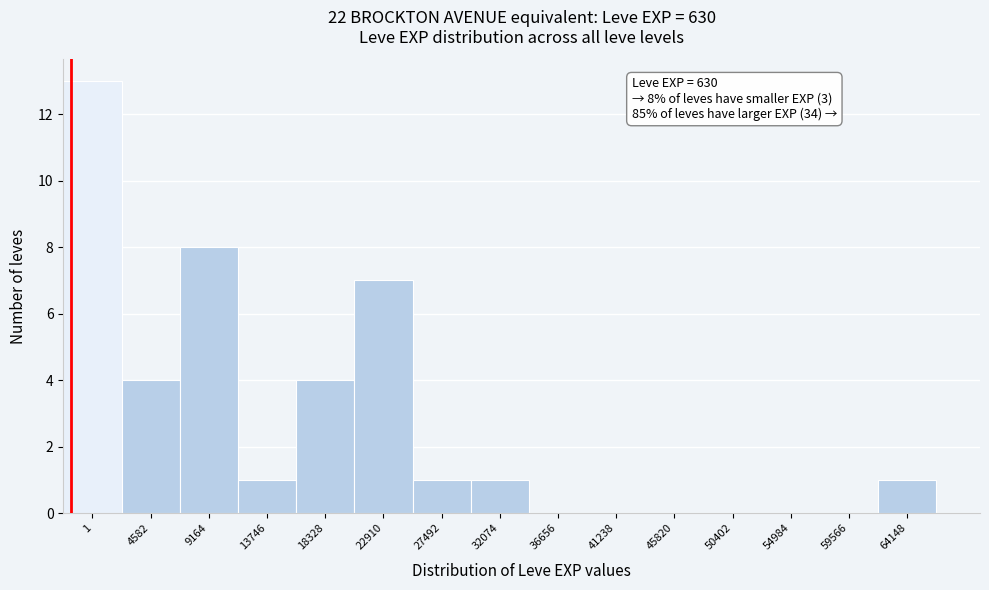

Reading left to right, transcribe all the data shown in this chart.

1=13	4582=4	9164=8	13746=1	18328=4	22910=7	27492=1	32074=1	36656=0	41238=0	45820=0	50402=0	54984=0	59566=0	64148=1